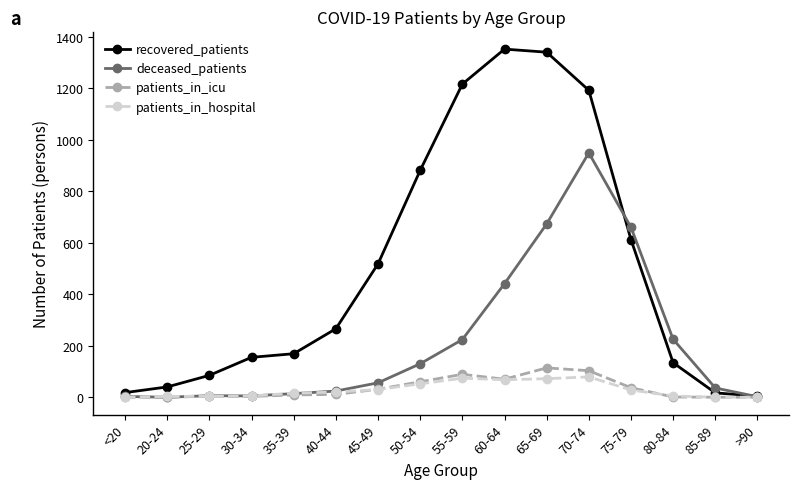

What is the label of the 12th point from the right?

35-39